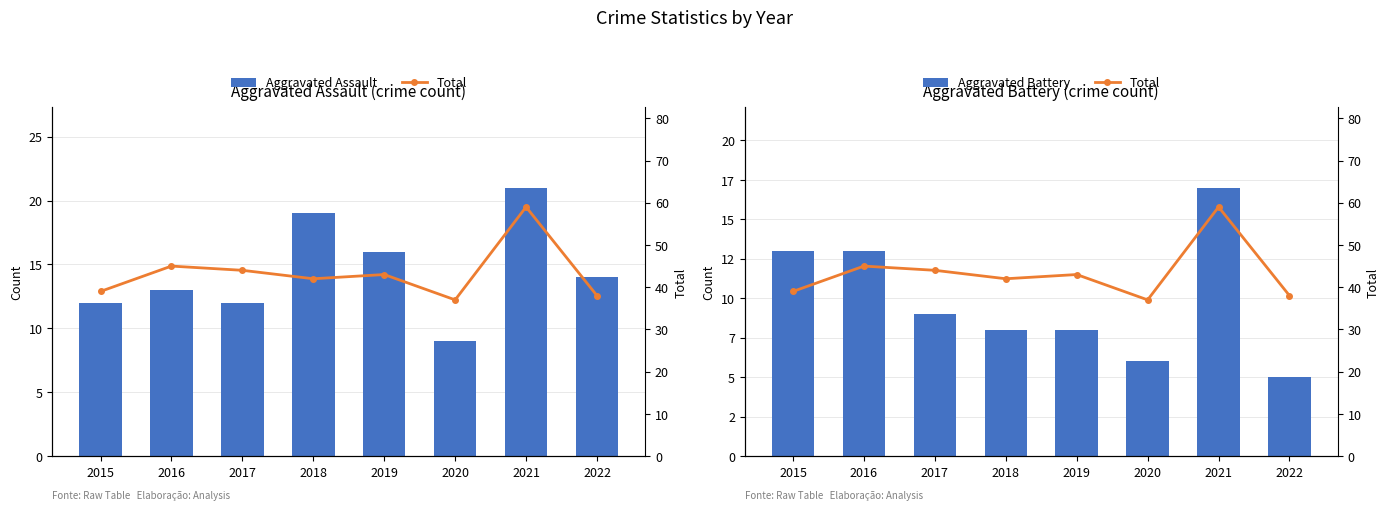

List the series in order of their peak value, highest first.

Total, Aggravated Assault, Aggravated Battery